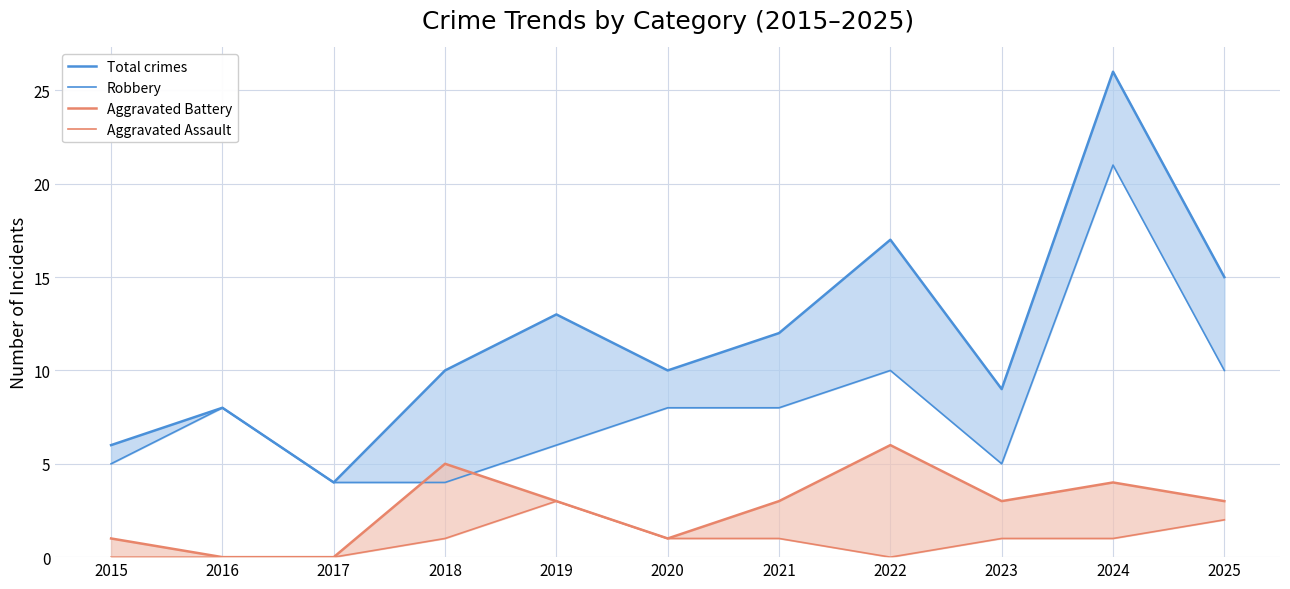

True or false: Total crimes and Robbery cross at least once.

False